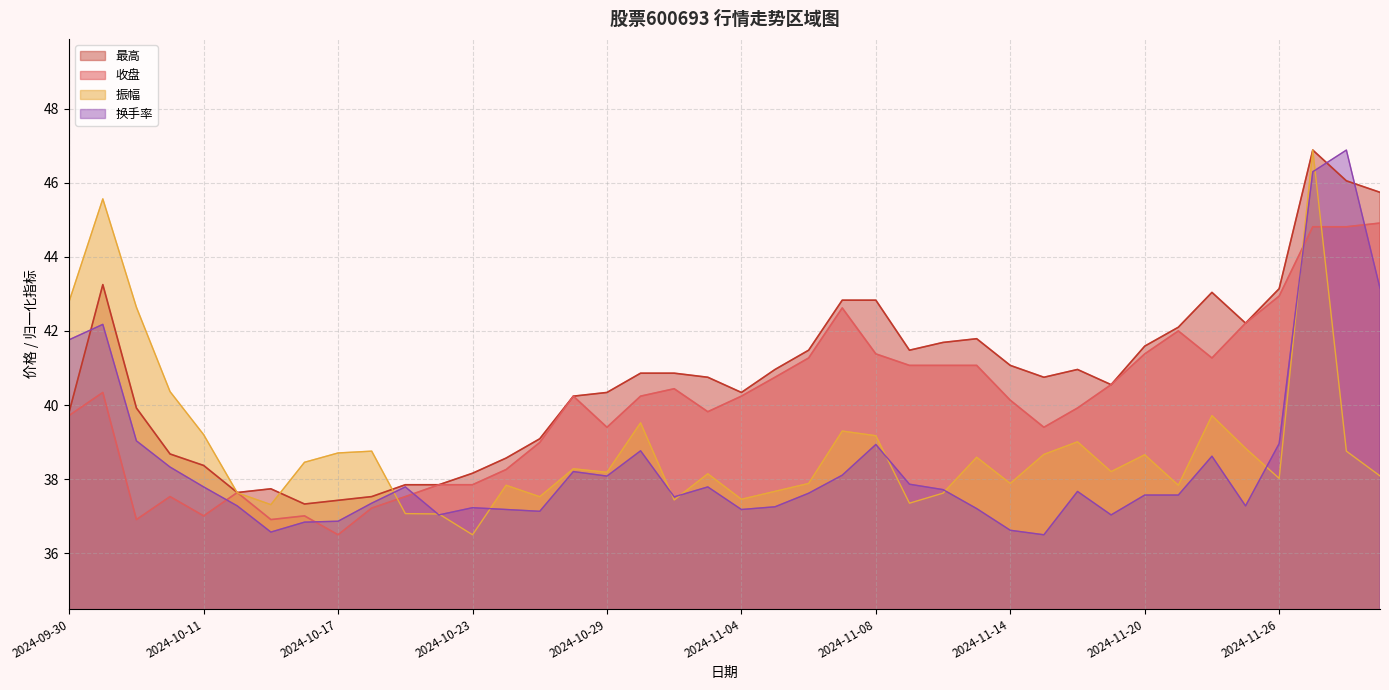

Is it true that 换手率 equals 11.4 at 2024-11-18?

False